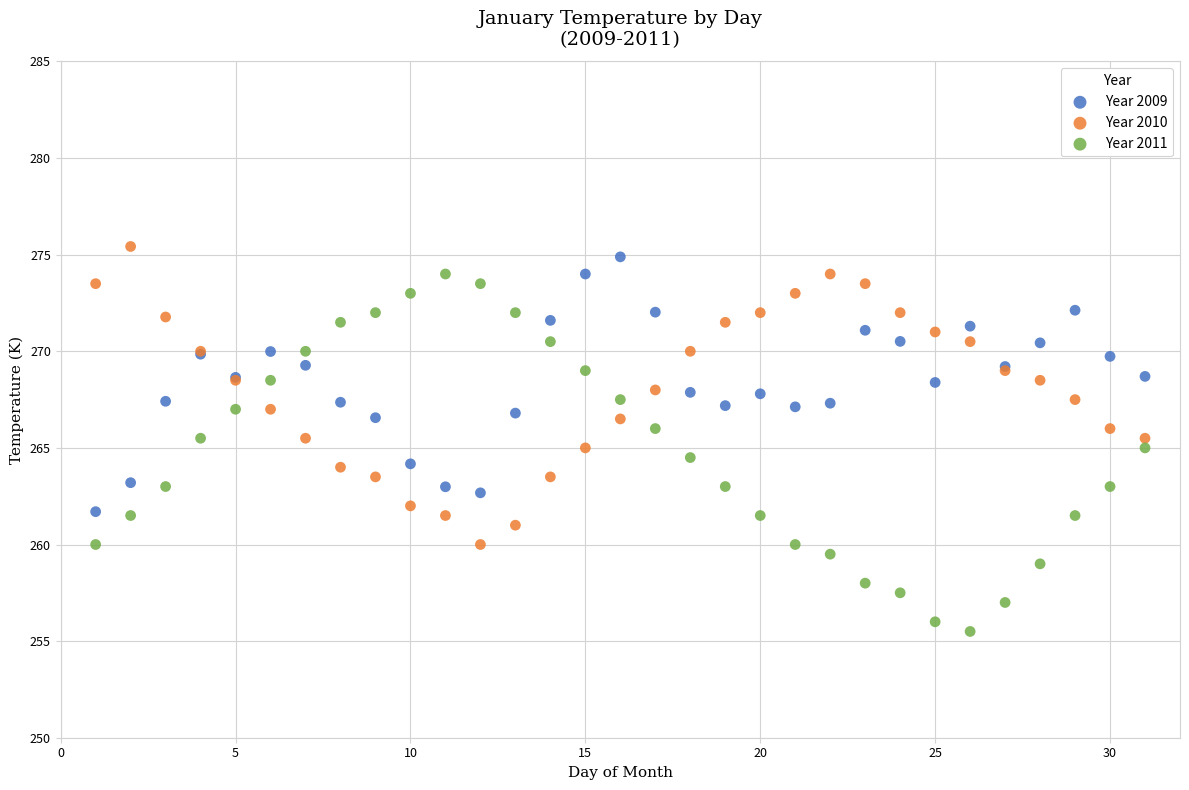

What is the X range (max minus min) for the scatter plot?

30.0